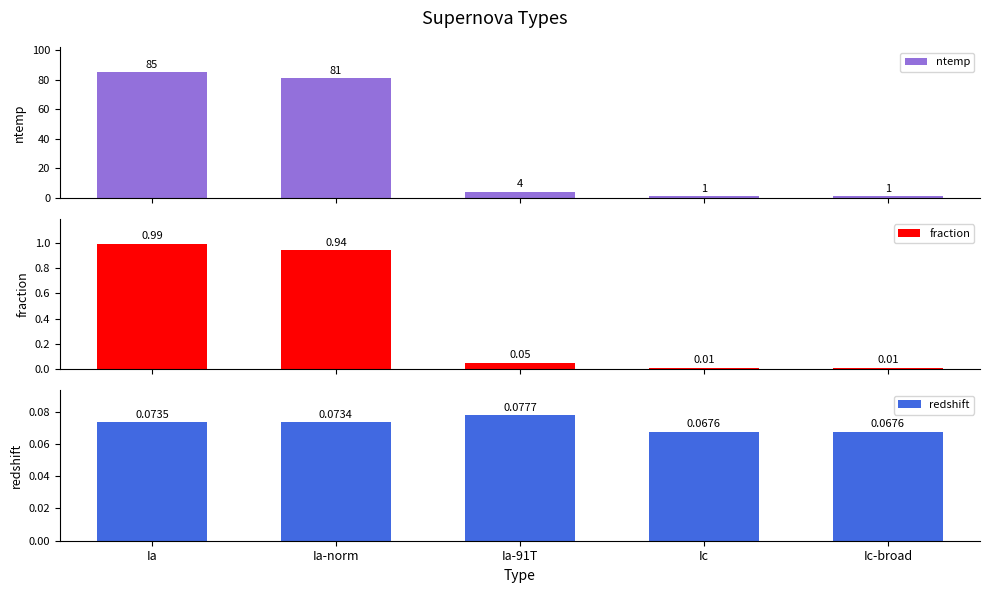

Rank the series by their maximum value, from lowest to highest.

redshift, fraction, ntemp